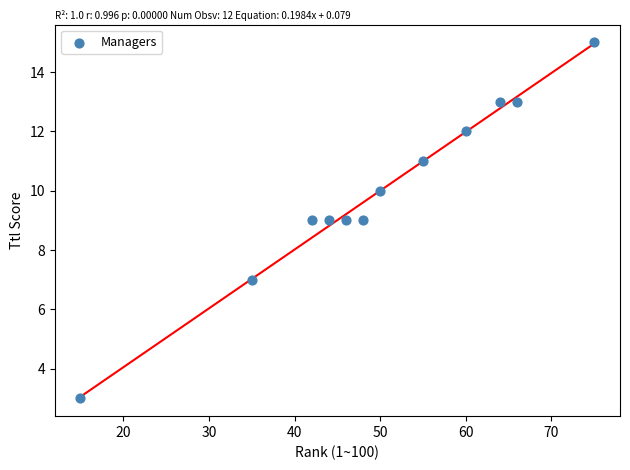

What is the average Y value?

10